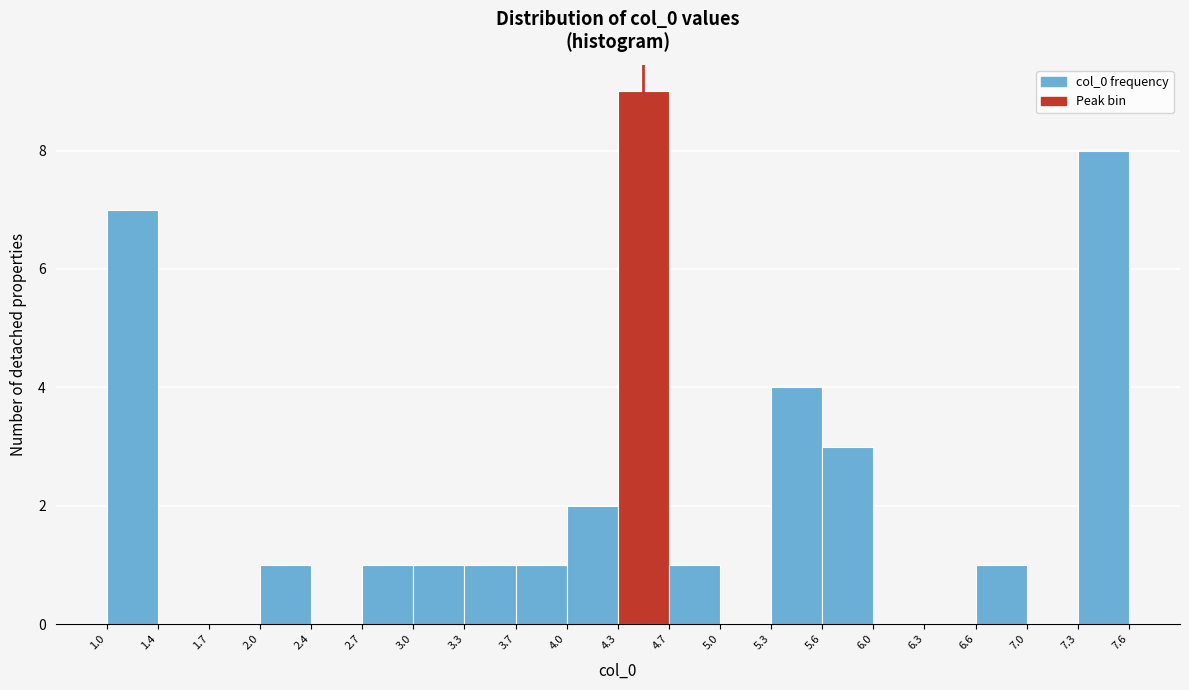

Reading left to right, transcribe this chart: for each bar, give the range it covers on the x-axis and its height. The values are not printed on the chart, so give them approximately, as read against the axis.

1.0 to 1.4: 7
1.4 to 1.7: 0
1.7 to 2.0: 0
2.0 to 2.4: 1
2.4 to 2.7: 0
2.7 to 3.0: 1
3.0 to 3.3: 1
3.3 to 3.7: 1
3.7 to 4.0: 1
4.0 to 4.3: 2
4.3 to 4.7: 9
4.7 to 5.0: 1
5.0 to 5.3: 0
5.3 to 5.6: 4
5.6 to 6.0: 3
6.0 to 6.3: 0
6.3 to 6.6: 0
6.6 to 7.0: 1
7.0 to 7.3: 0
7.3 to 7.6: 8